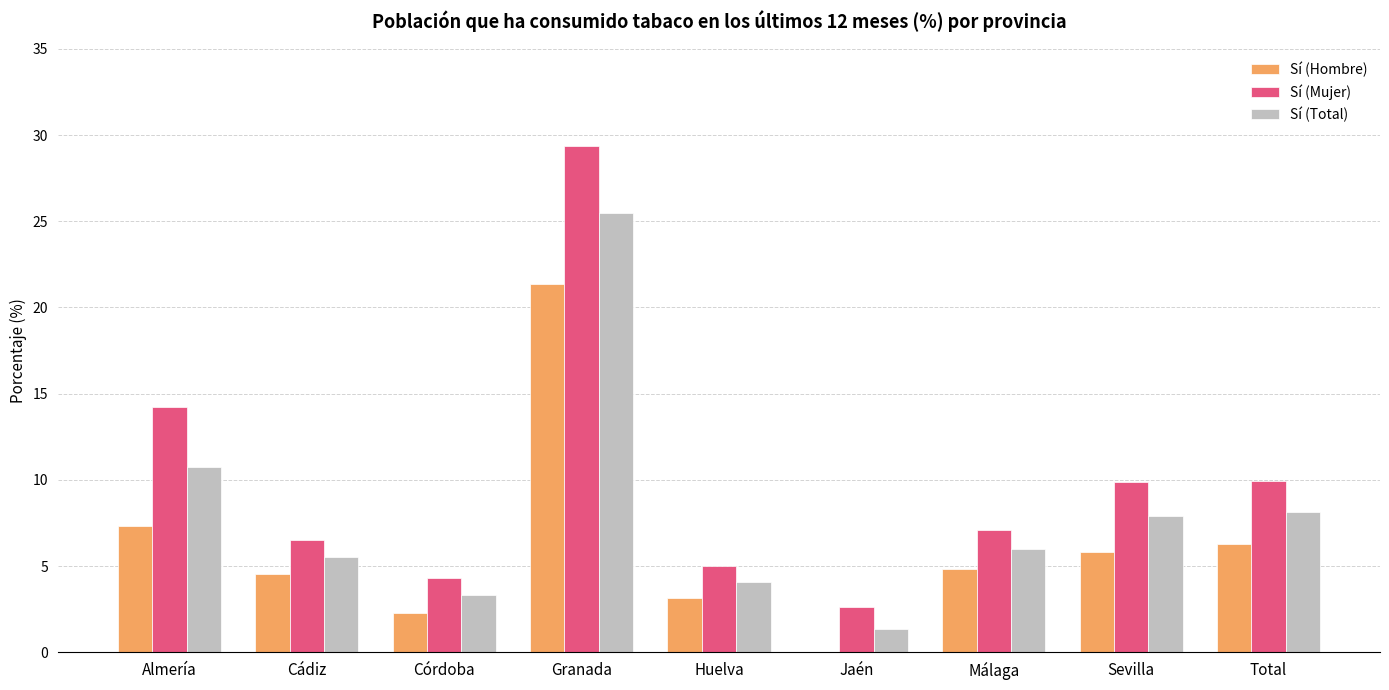

Are the bars horizontal?

No